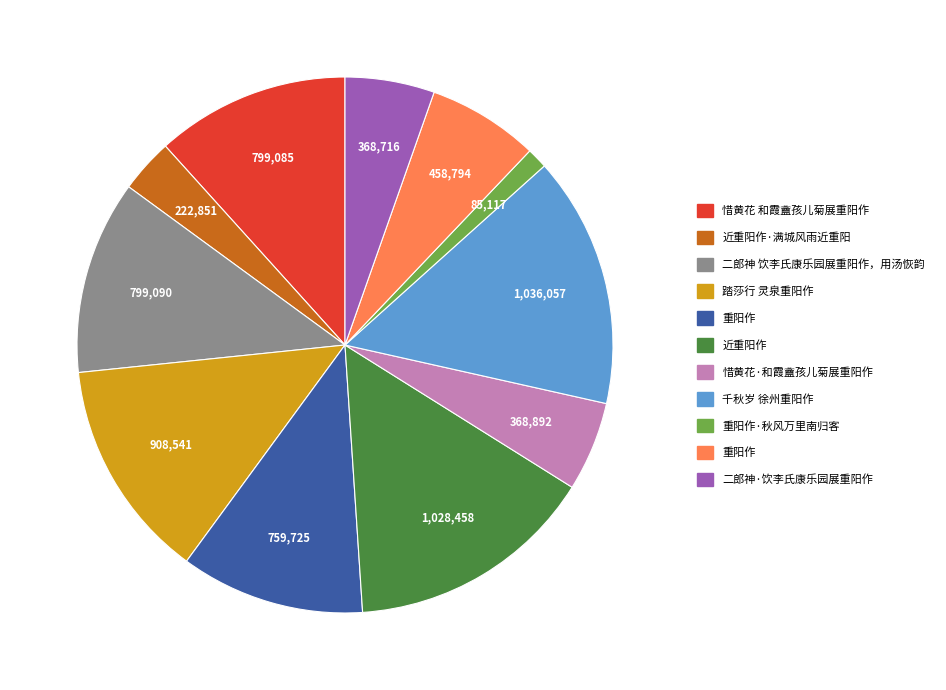

Does any single category account for the majority?

No